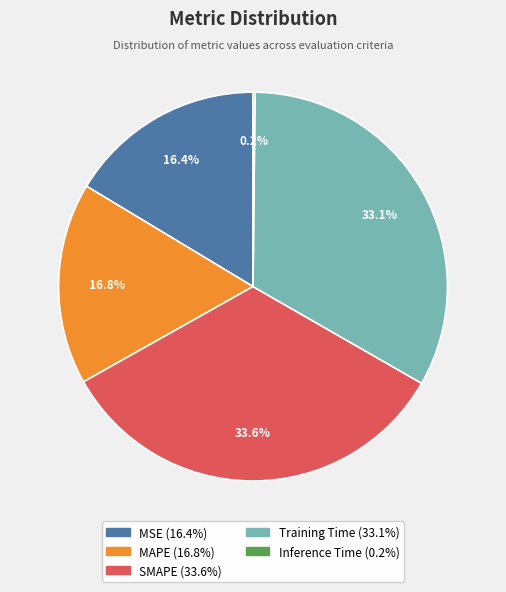

Is the sum of Training Time and SMAPE greater than half?

Yes